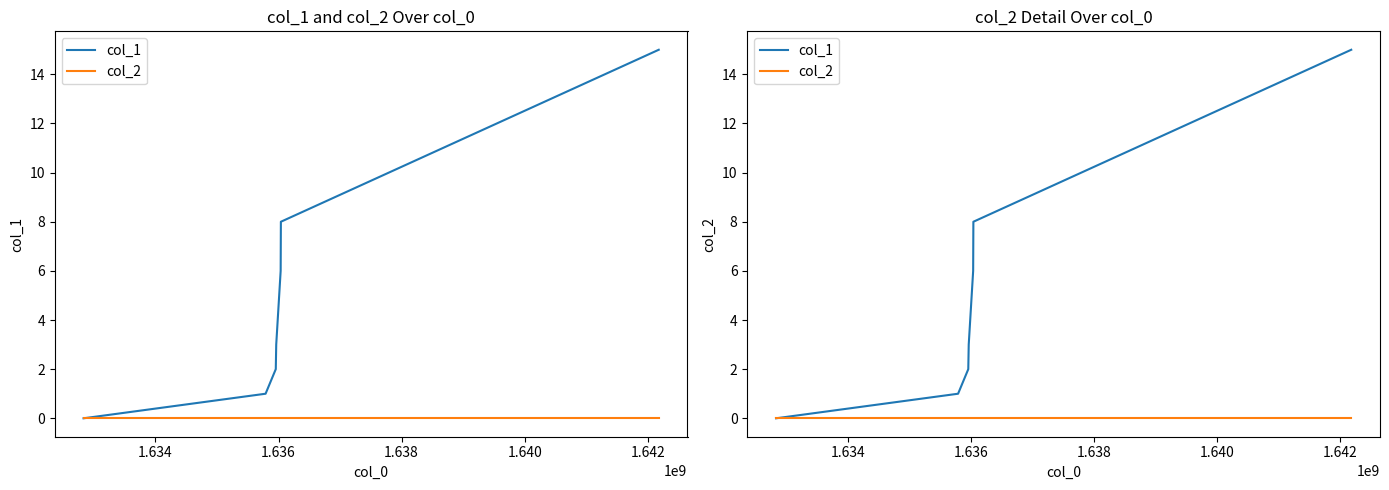

What are all the series names shown in the legend?

col_1, col_2